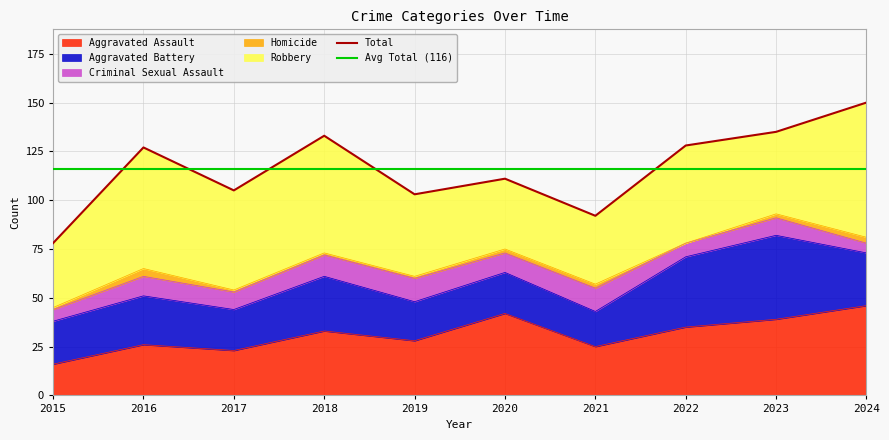

Count the number of categories in the chart.

10